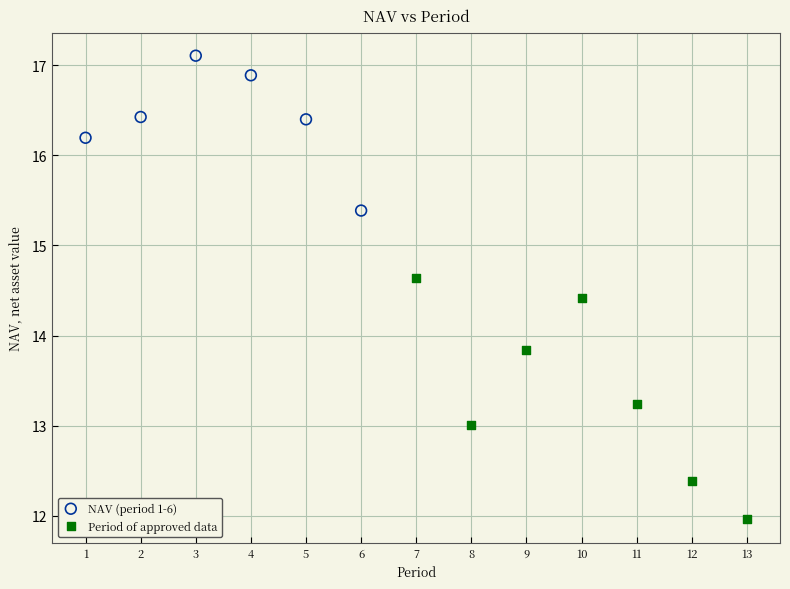

Which series reaches the maximum Y coordinate?

NAV (period 1-6)